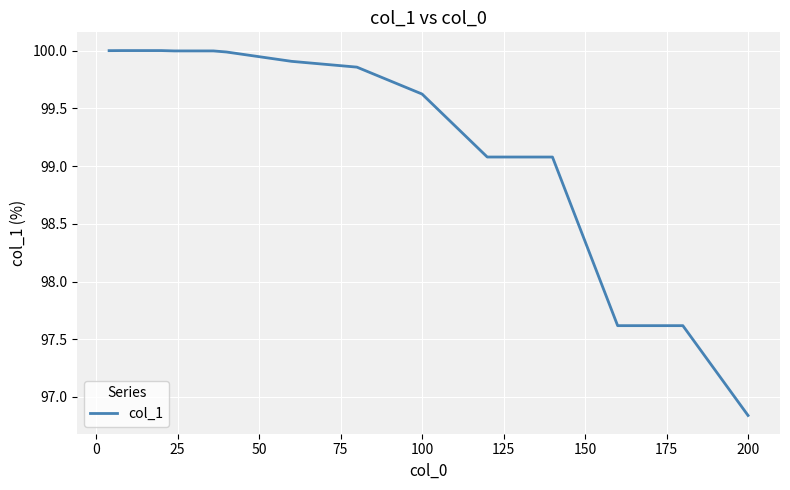

What is the maximum value shown in the chart?

100.0